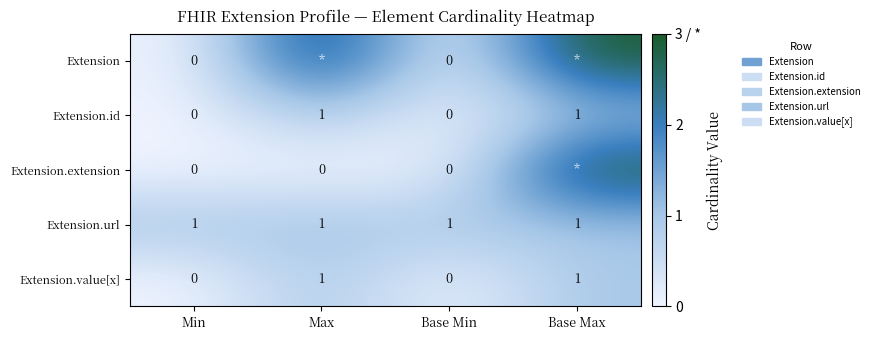

Is it true that Extension.id equals 1 at Max?

True